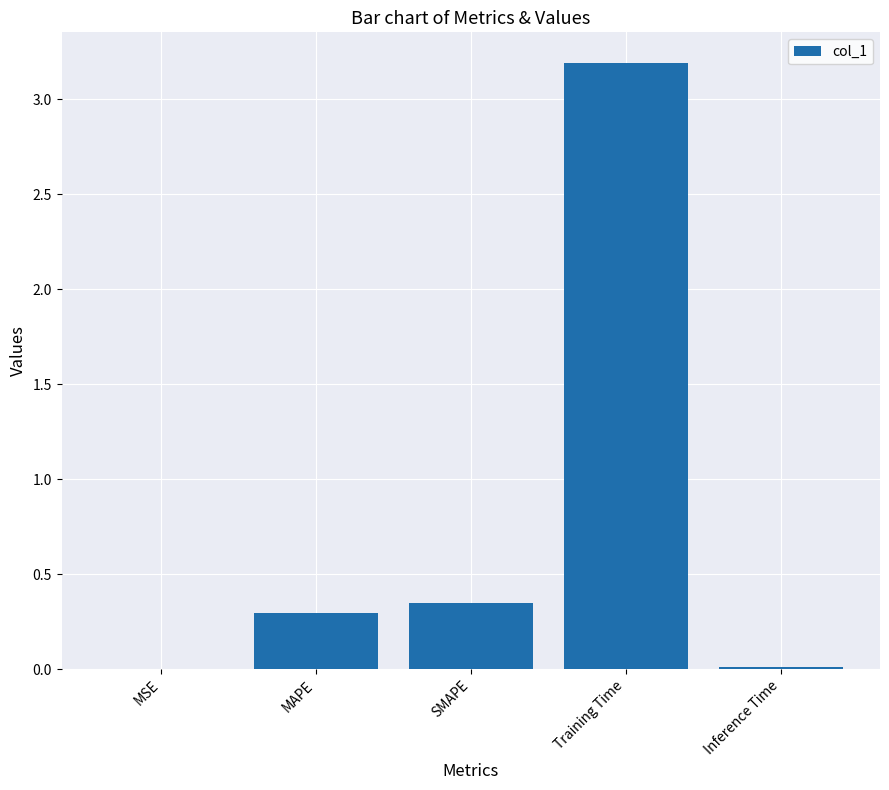

Which has a higher value, MSE or SMAPE?

SMAPE